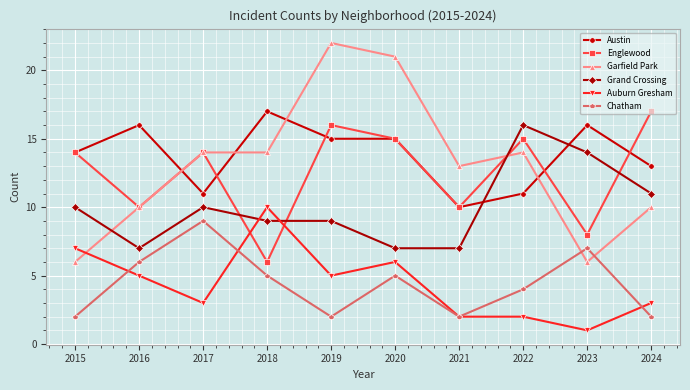

What is the average value of the Grand Crossing series?

10